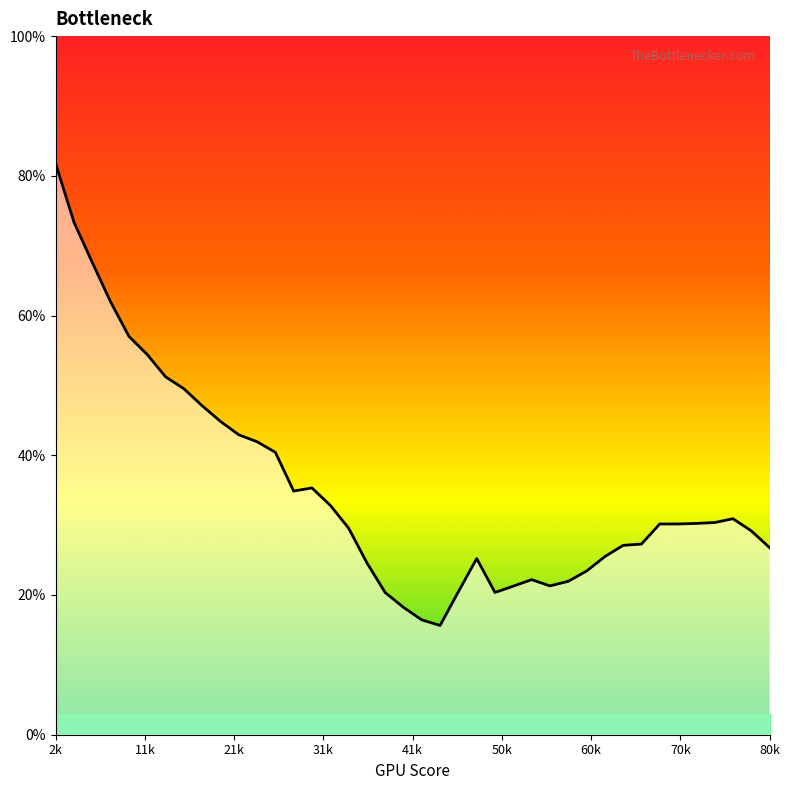

What is the minimum value shown in the chart?

15.6